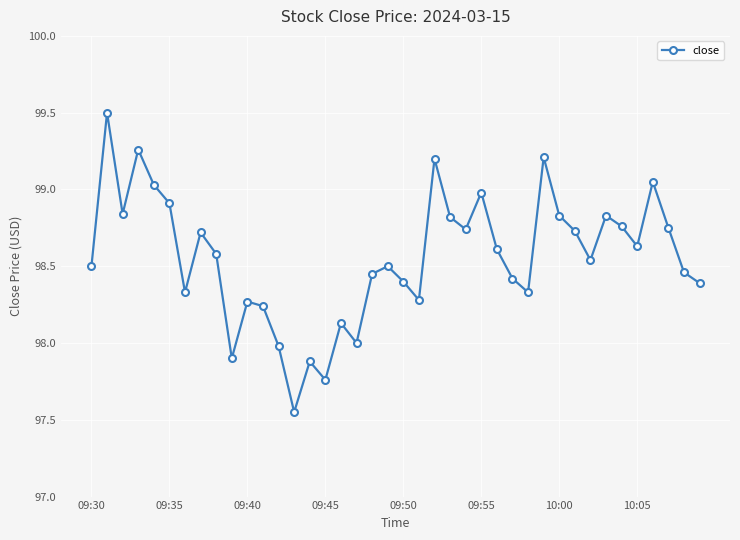

What is the difference between the second highest and minimum values?

1.7